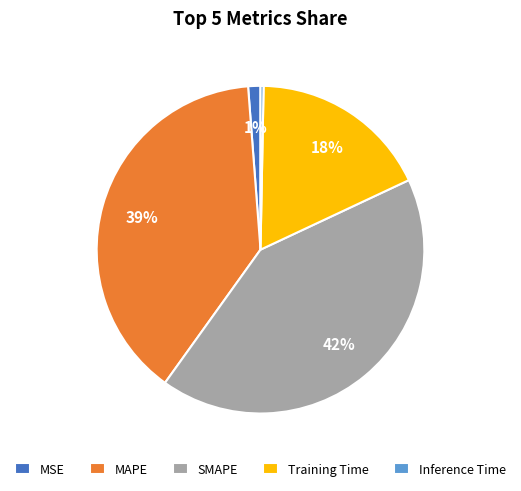

Do MAPE and Training Time together represent more than half of the pie?

Yes